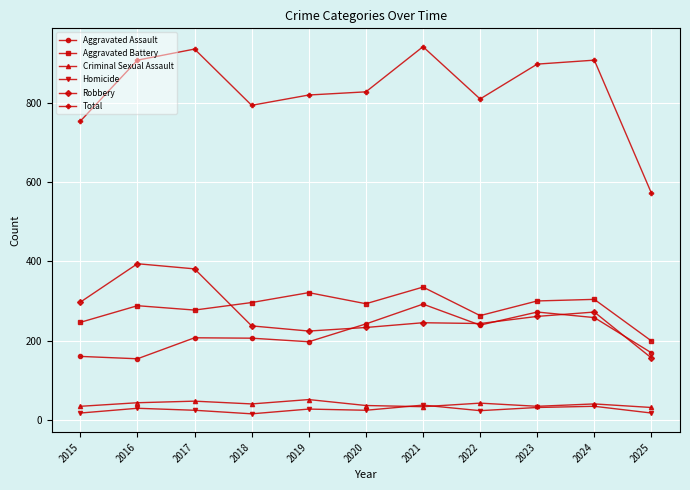

True or false: Homicide has more than 1 points higher than both neighbors.

True